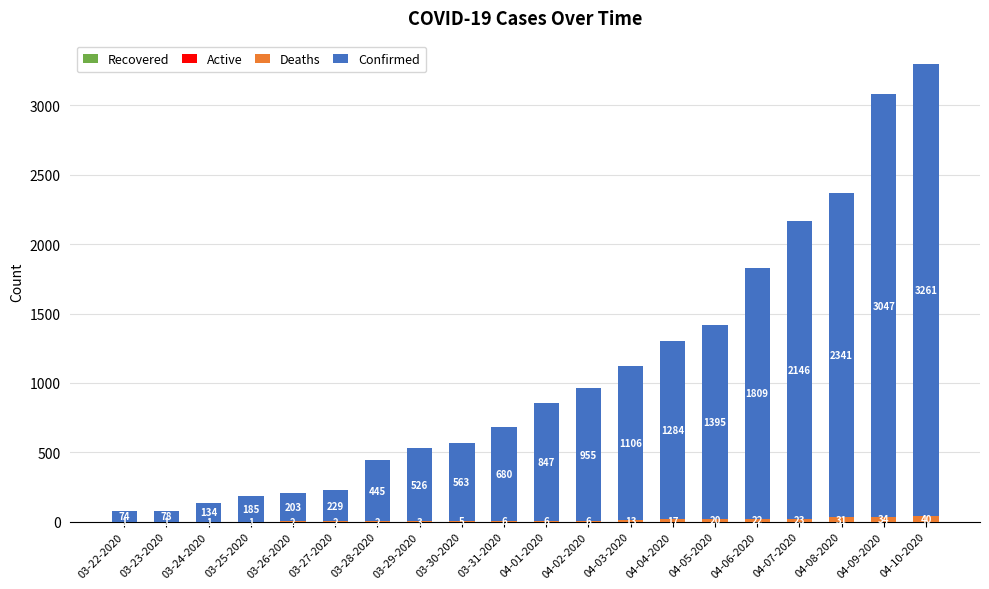

What is the difference between the Deaths values at 03-31-2020 and 04-07-2020?

17